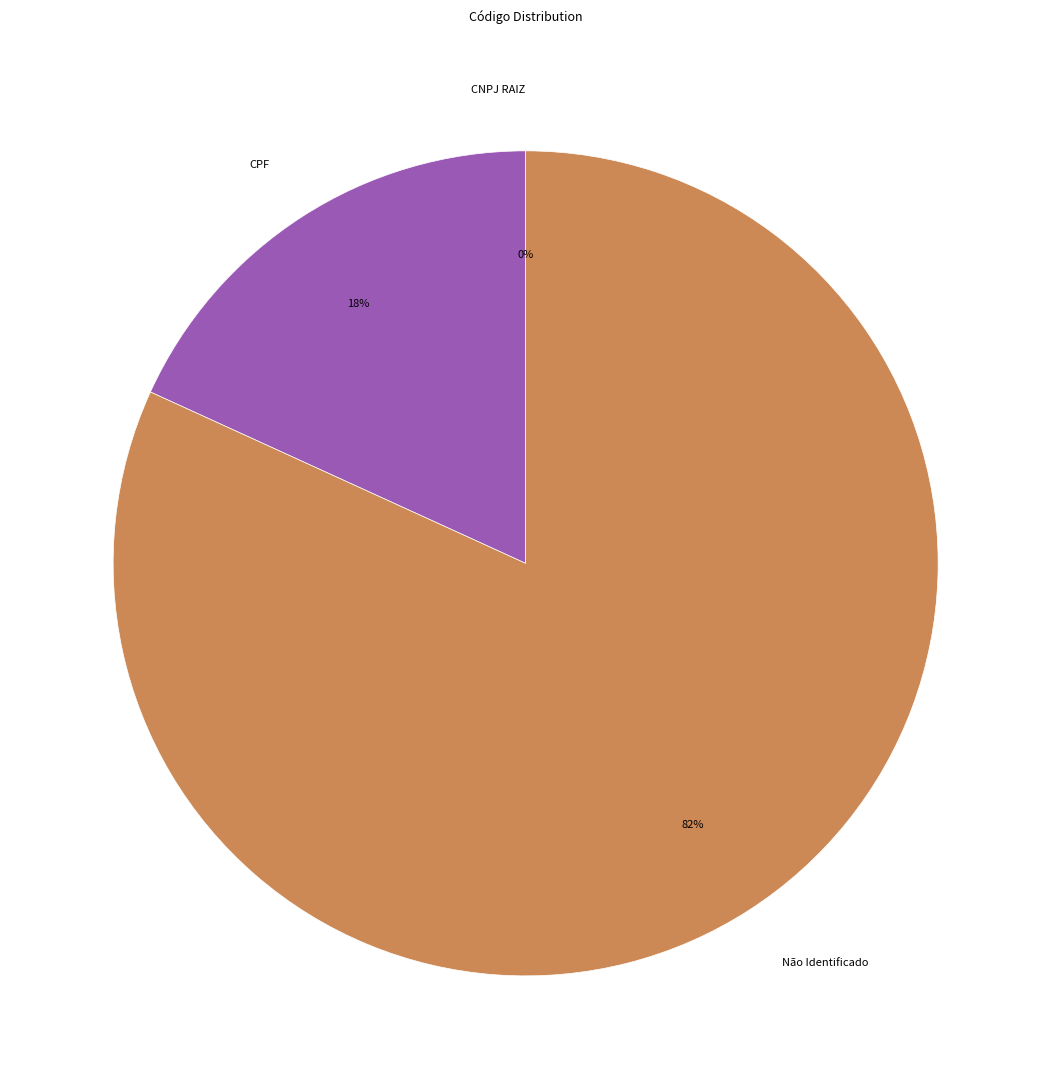

What is the majority slice?

Não Identificado